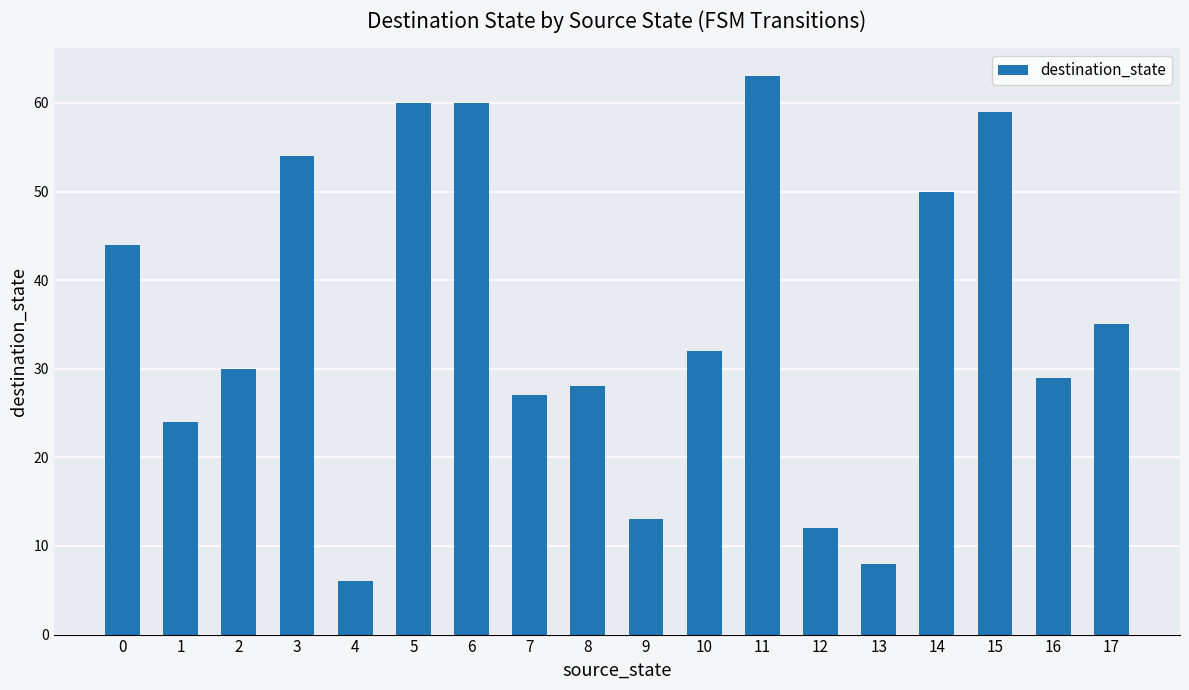

Which category has the lowest value across all series?

4